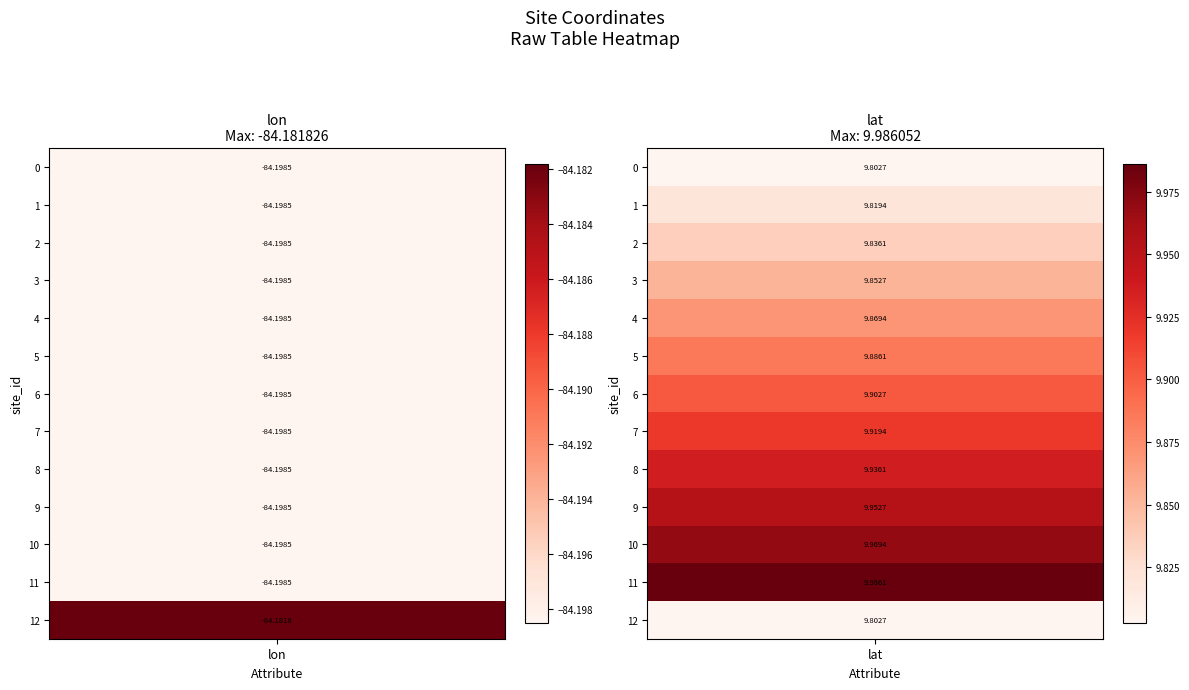

What is the maximum value shown in the chart?

10.0